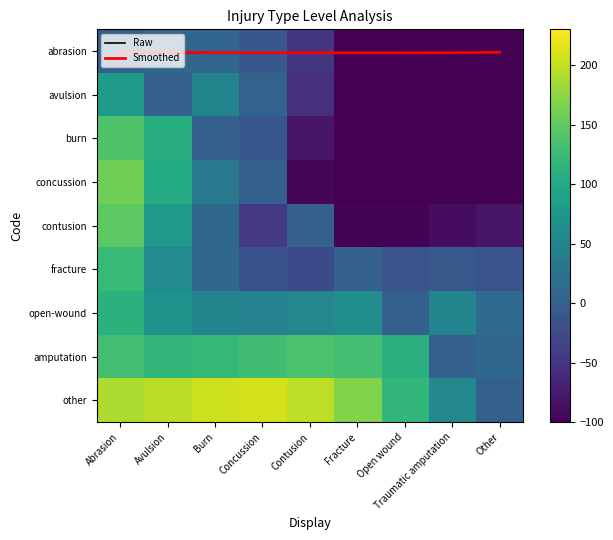

Count the Raw values in the range 0 to 1.

9